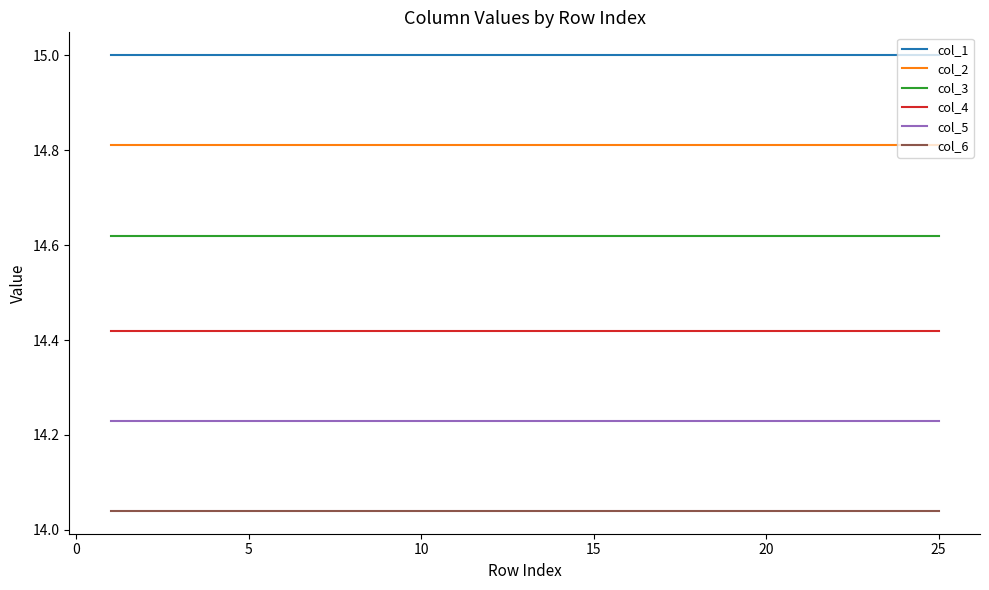

True or false: col_1 and col_6 cross at least once.

False